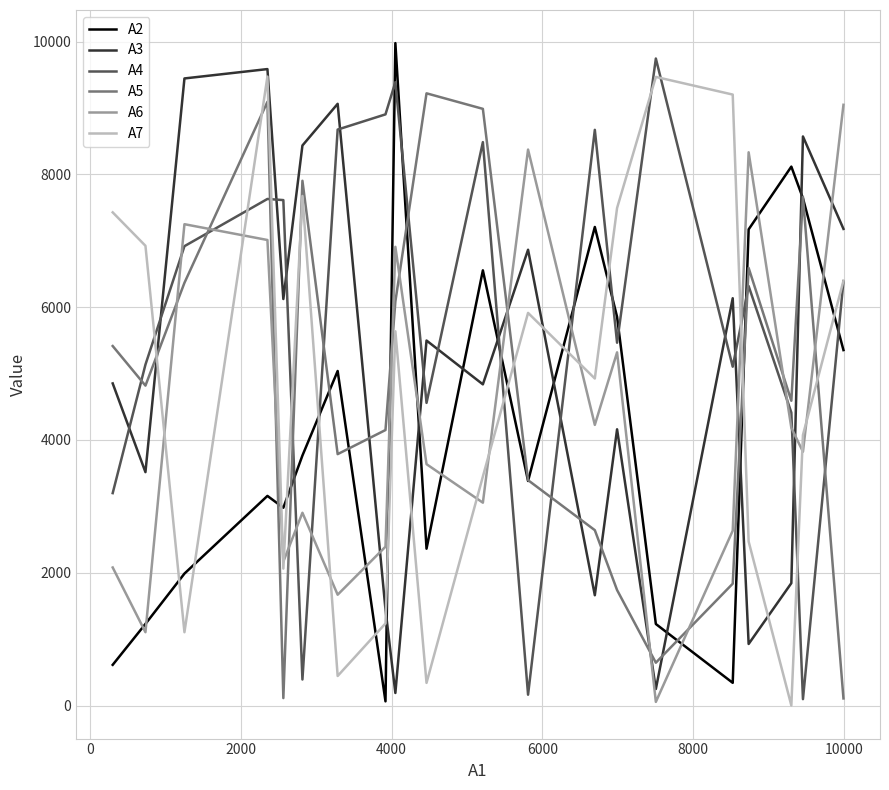

What is the maximum value shown in the chart?

9976